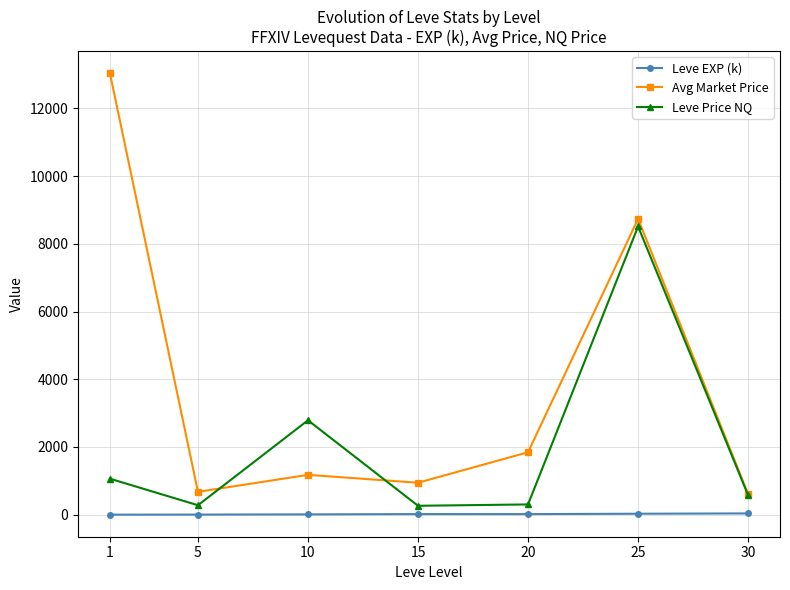

At which category is the sum across all series the highest?

25